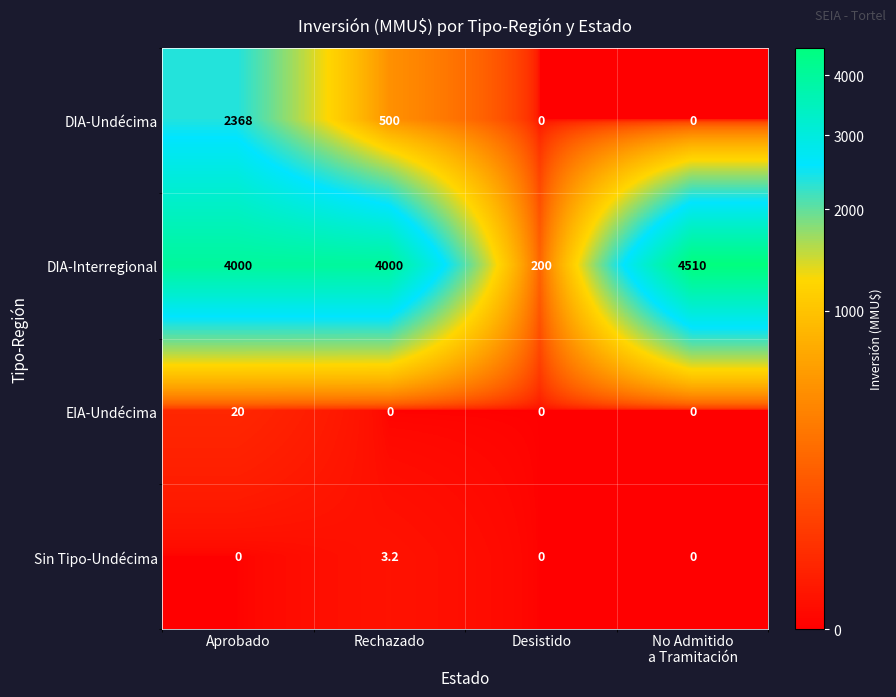

At how many categories does at least one series exceed 1105?

3